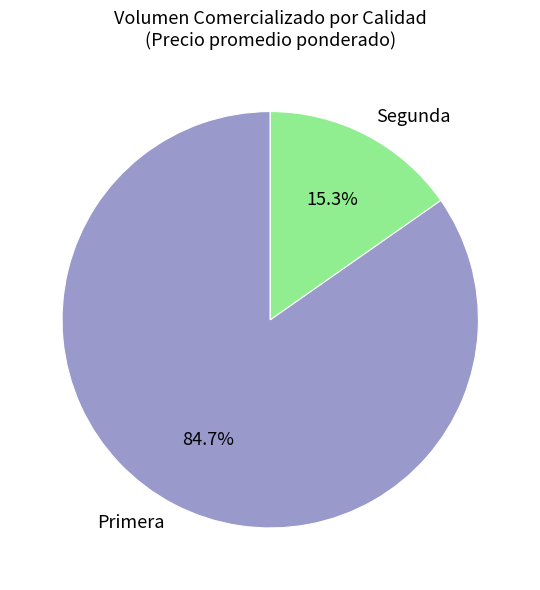

What percentage do Segunda and Primera together represent?

100.0%